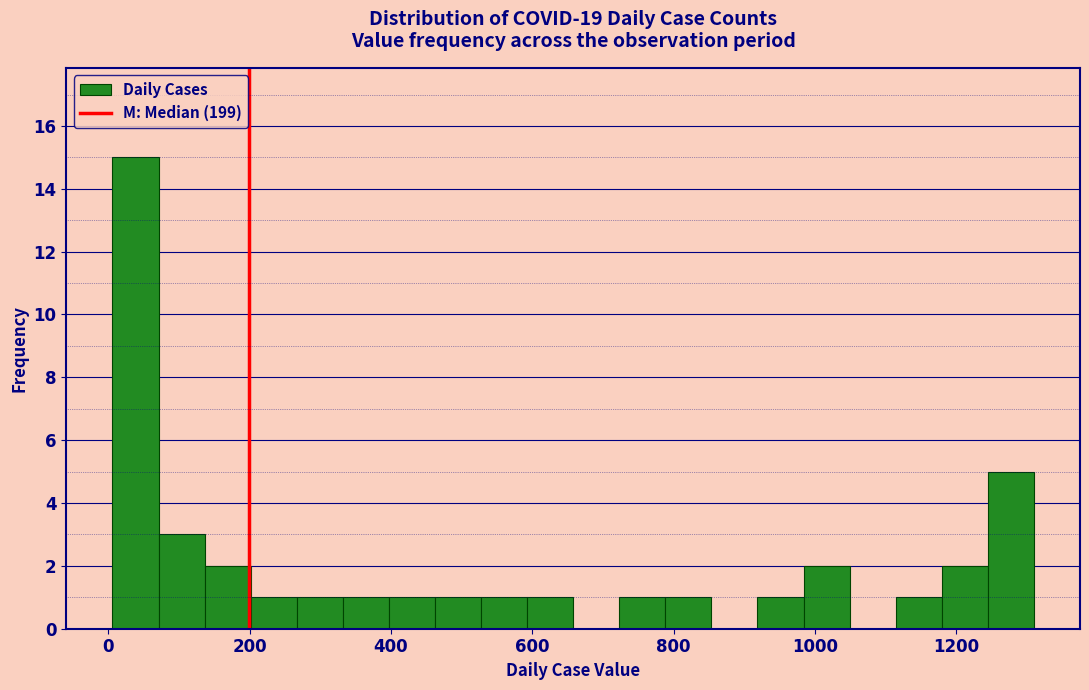

Read against the x-axis, roughly where is the centre of the tallest bar?

40